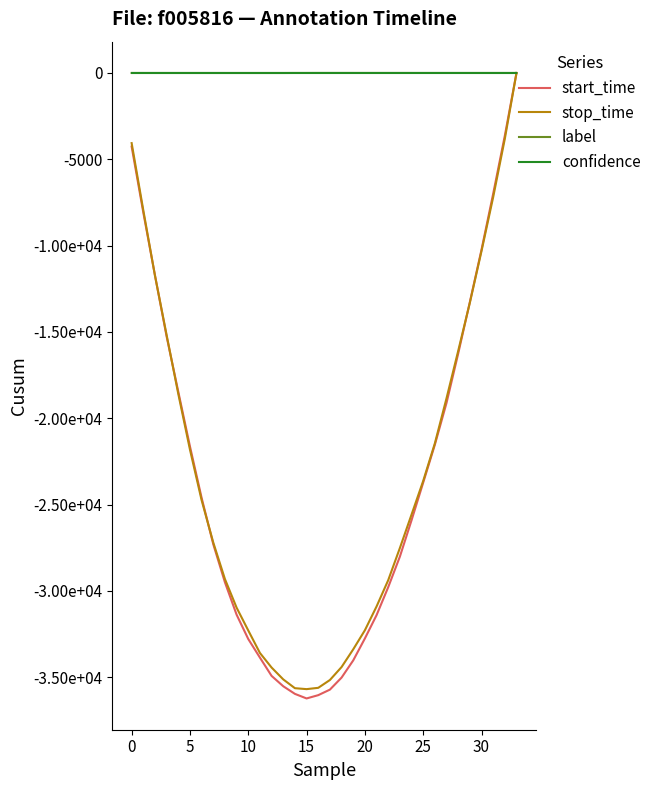

Which series has the largest range (max minus min)?

start_time